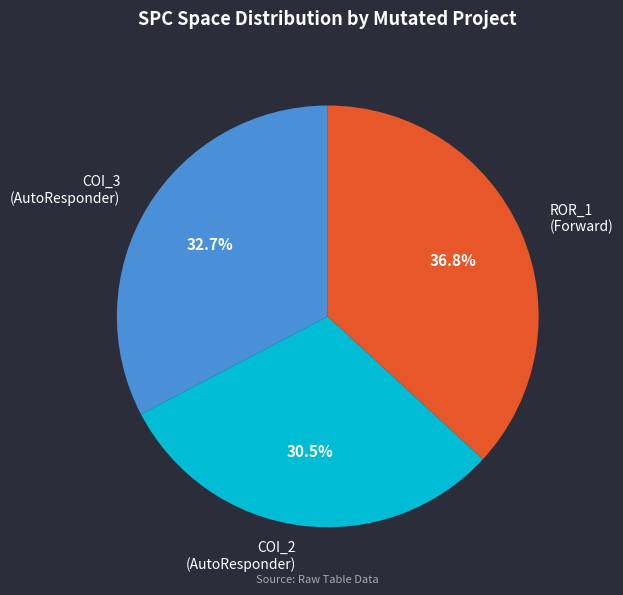

Is there any slice that represents more than half of the pie?

No